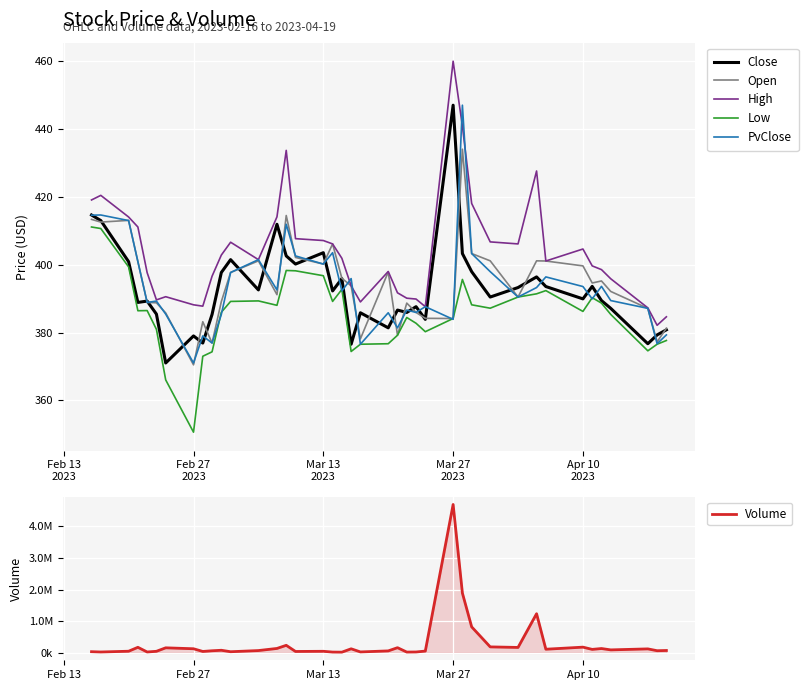

True or false: Close has more than 0 points higher than both neighbors.

True